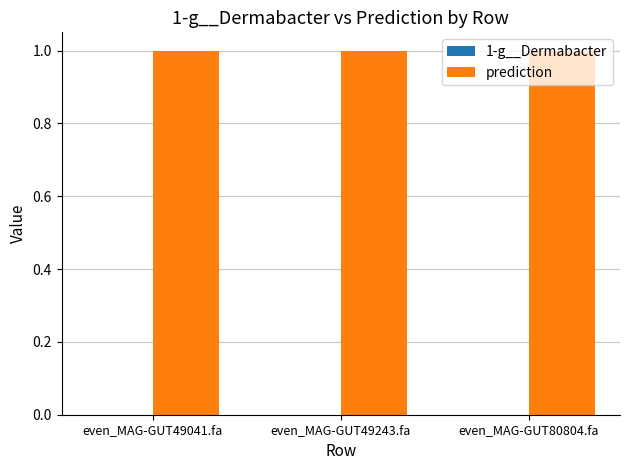

What is the spread (max minus min) of values at even_MAG-GUT49041.fa?

1